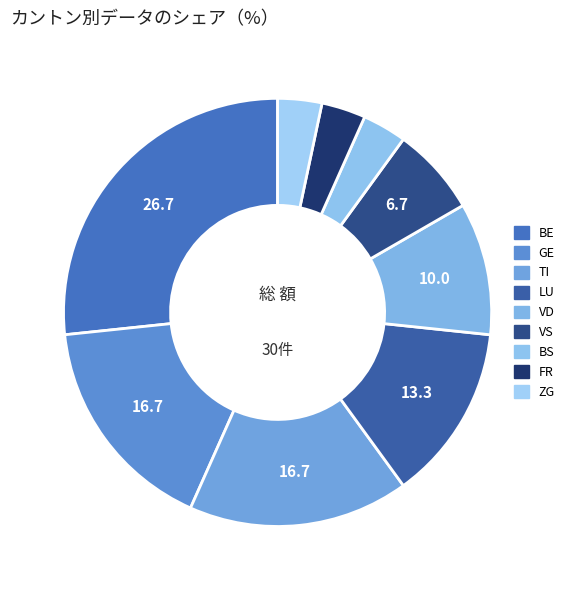

Count the number of slices in the pie.

9